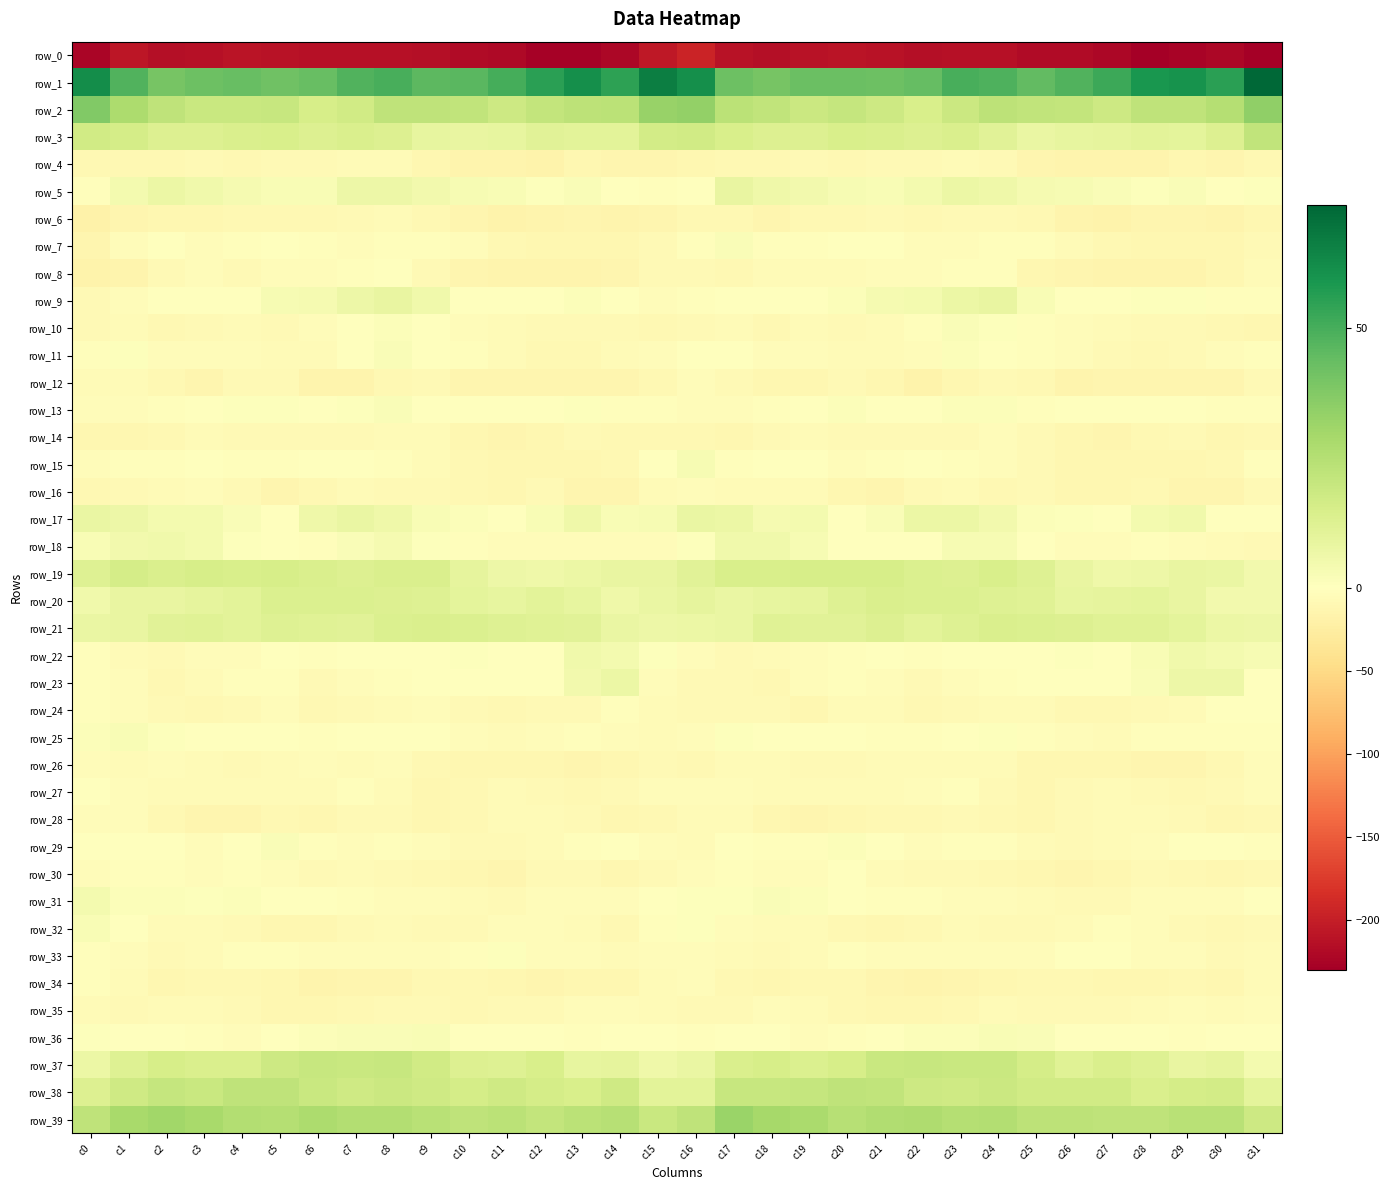

Reading right to left, transcribe all the data shown in this chart.

row_0: c31=-229.6	c30=-221.7	c29=-224.6	c28=-229.7	c27=-222.3	c26=-218.4	c25=-217.2	c24=-212.8	c23=-212.4	c22=-213.9	c21=-211.7	c20=-209.5	c19=-210.6	c18=-215.1	c17=-211.0	c16=-194.8	c15=-204.6	c14=-222.3	c13=-227.7	c12=-227.8	c11=-220.2	c10=-218.0	c9=-215.3	c8=-212.3	c7=-212.7	c6=-213.3	c5=-211.1	c4=-209.1	c3=-212.8	c2=-214.5	c1=-207.2	c0=-222.6
row_1: c31=73.7	c30=55.4	c29=60.0	c28=58.9	c27=51.9	c26=48.0	c25=44.5	c24=48.8	c23=49.8	c22=44.1	c21=42.5	c20=42.7	c19=43.2	c18=40.2	c17=42.3	c16=61.0	c15=66.2	c14=55.0	c13=61.6	c12=55.5	c11=50.4	c10=46.3	c9=45.8	c8=49.6	c7=48.2	c6=43.4	c5=42.0	c4=43.2	c3=42.2	c2=40.0	c1=48.0	c0=62.0
row_2: c31=34.0	c30=25.0	c29=22.3	c28=22.0	c27=18.1	c26=20.7	c25=21.5	c24=22.9	c23=18.9	c22=14.4	c21=18.1	c20=20.4	c19=18.7	c18=21.6	c17=23.3	c16=33.4	c15=32.4	c14=23.1	c13=22.5	c12=20.7	c11=18.2	c10=21.8	c9=22.1	c8=21.9	c7=16.9	c6=15.1	c5=19.7	c4=19.5	c3=19.4	c2=22.1	c1=27.6	c0=37.6
row_3: c31=21.4	c30=12.9	c29=10.2	c28=10.9	c27=9.6	c26=8.7	c25=8.0	c24=11.5	c23=14.0	c22=13.0	c21=14.1	c20=14.9	c19=13.1	c18=13.0	c17=14.4	c16=17.2	c15=16.7	c14=10.5	c13=10.5	c12=11.1	c11=9.1	c10=8.5	c9=8.9	c8=12.8	c7=13.9	c6=13.1	c5=14.9	c4=14.1	c3=13.1	c2=13.0	c1=16.0	c0=16.8
row_4: c31=-10.5	c30=-14.2	c29=-11.7	c28=-15.6	c27=-15.9	c26=-15.4	c25=-13.3	c24=-8.0	c23=-5.9	c22=-8.9	c21=-7.3	c20=-9.1	c19=-8.6	c18=-9.0	c17=-9.9	c16=-11.7	c15=-13.2	c14=-14.1	c13=-12.4	c12=-16.2	c11=-15.7	c10=-15.1	c9=-10.9	c8=-6.8	c7=-6.8	c6=-8.8	c5=-7.4	c4=-9.6	c3=-8.2	c2=-9.7	c1=-10.3	c0=-9.1
row_5: c31=1.0	c30=-1.3	c29=1.9	c28=0.8	c27=2.1	c26=3.1	c25=3.7	c24=6.0	c23=7.1	c22=4.1	c21=2.7	c20=3.2	c19=5.0	c18=5.9	c17=8.4	c16=0.0	c15=-2.9	c14=-0.7	c13=2.1	c12=1.0	c11=2.3	c10=3.2	c9=4.8	c8=6.7	c7=6.5	c6=2.9	c5=2.7	c4=3.9	c3=5.3	c2=7.1	c1=4.4	c0=-3.5
row_6: c31=-12.4	c30=-16.1	c29=-13.9	c28=-14.1	c27=-17.2	c26=-15.0	c25=-10.7	c24=-7.4	c23=-7.3	c22=-9.5	c21=-8.8	c20=-10.1	c19=-10.5	c18=-12.8	c17=-9.6	c16=-10.6	c15=-13.3	c14=-16.0	c13=-13.1	c12=-15.6	c11=-17.7	c10=-12.8	c9=-9.4	c8=-6.6	c7=-8.5	c6=-9.2	c5=-9.5	c4=-9.9	c3=-11.4	c2=-12.1	c1=-13.9	c0=-19.0
row_7: c31=-7.2	c30=-10.9	c29=-11.0	c28=-11.2	c27=-10.5	c26=-7.0	c25=-2.9	c24=-2.3	c23=-4.3	c22=-3.8	c21=0.4	c20=-1.5	c19=-3.5	c18=-2.5	c17=1.8	c16=-3.1	c15=-7.5	c14=-11.2	c13=-11.3	c12=-11.4	c11=-9.7	c10=-5.0	c9=-2.3	c8=-2.9	c7=-4.6	c6=-2.5	c5=0.5	c4=-2.4	c3=-3.7	c2=-0.5	c1=-4.3	c0=-12.9
row_8: c31=-6.8	c30=-12.5	c29=-15.0	c28=-15.0	c27=-15.1	c26=-14.2	c25=-10.8	c24=-2.5	c23=-2.2	c22=-4.6	c21=-4.5	c20=-6.7	c19=-6.2	c18=-6.3	c17=-9.9	c16=-7.5	c15=-7.4	c14=-14.0	c13=-15.1	c12=-15.5	c11=-14.6	c10=-13.7	c9=-7.3	c8=-1.3	c7=-3.3	c6=-4.7	c5=-5.0	c4=-7.3	c3=-5.2	c2=-8.2	c1=-14.9	c0=-16.4
row_9: c31=-3.5	c30=-2.4	c29=0.8	c28=0.8	c27=0.1	c26=-0.8	c25=2.6	c24=8.3	c23=7.4	c22=4.6	c21=3.9	c20=1.4	c19=-0.3	c18=-0.3	c17=-0.7	c16=-2.7	c15=-4.4	c14=-1.3	c13=1.5	c12=0.6	c11=-0.5	c10=-0.2	c9=5.6	c8=8.4	c7=6.5	c6=3.9	c5=3.4	c4=0.1	c3=-0.0	c2=-0.7	c1=-3.8	c0=-7.3
row_10: c31=-12.4	c30=-9.5	c29=-8.1	c28=-8.6	c27=-7.0	c26=-4.7	c25=-2.7	c24=0.7	c23=1.8	c22=-3.2	c21=-6.7	c20=-7.4	c19=-6.3	c18=-10.2	c17=-6.9	c16=-8.5	c15=-9.9	c14=-8.7	c13=-8.0	c12=-8.6	c11=-6.1	c10=-3.8	c9=-1.4	c8=1.6	c7=0.6	c6=-4.8	c5=-7.6	c4=-6.3	c3=-7.7	c2=-9.7	c1=-6.9	c0=-8.1
row_11: c31=-3.1	c30=-5.3	c29=-7.3	c28=-10.5	c27=-8.2	c26=-4.0	c25=-1.9	c24=0.1	c23=1.3	c22=-5.1	c21=-5.7	c20=-5.5	c19=-3.7	c18=-5.2	c17=-1.0	c16=-0.5	c15=-4.3	c14=-5.7	c13=-9.3	c12=-10.1	c11=-7.0	c10=-2.5	c9=-1.6	c8=1.8	c7=-1.0	c6=-5.9	c5=-5.6	c4=-4.6	c3=-3.8	c2=-5.0	c1=0.8	c0=-2.0
row_12: c31=-8.7	c30=-13.0	c29=-13.3	c28=-14.2	c27=-13.3	c26=-14.5	c25=-9.9	c24=-8.7	c23=-12.4	c22=-16.6	c21=-11.2	c20=-7.6	c19=-12.4	c18=-12.1	c17=-7.4	c16=-5.1	c15=-9.3	c14=-13.4	c13=-13.9	c12=-13.7	c11=-14.1	c10=-13.1	c9=-8.6	c8=-9.4	c7=-14.4	c6=-15.3	c5=-8.9	c4=-8.7	c3=-13.6	c2=-10.3	c1=-6.1	c0=-6.9
row_13: c31=-2.0	c30=-3.2	c29=0.1	c28=0.3	c27=-0.1	c26=-0.5	c25=-2.1	c24=1.5	c23=1.7	c22=-0.5	c21=-0.4	c20=1.4	c19=-0.6	c18=-2.5	c17=-3.8	c16=-3.6	c15=-2.2	c14=-2.0	c13=0.7	c12=-0.4	c11=-0.1	c10=-1.5	c9=-0.7	c8=2.2	c7=1.0	c6=-0.7	c5=0.6	c4=0.9	c3=-1.5	c2=-3.1	c1=-4.0	c0=-4.0
row_14: c31=-10.4	c30=-12.0	c29=-7.9	c28=-10.1	c27=-13.1	c26=-12.0	c25=-8.6	c24=-5.3	c23=-8.6	c22=-8.7	c21=-8.4	c20=-8.2	c19=-6.8	c18=-8.2	c17=-11.2	c16=-9.0	c15=-9.1	c14=-10.5	c13=-7.4	c12=-12.3	c11=-13.2	c10=-10.8	c9=-6.6	c8=-6.6	c7=-8.6	c6=-8.6	c5=-8.1	c4=-7.9	c3=-6.6	c2=-10.2	c1=-11.9	c0=-11.6
row_15: c31=-1.8	c30=-9.5	c29=-11.0	c28=-12.5	c27=-11.4	c26=-11.6	c25=-7.9	c24=-4.0	c23=-1.9	c22=-0.9	c21=-2.1	c20=-4.1	c19=-1.2	c18=-1.0	c17=-1.8	c16=2.9	c15=0.1	c14=-10.3	c13=-11.8	c12=-12.0	c11=-11.8	c10=-10.1	c9=-6.4	c8=-3.0	c7=-1.6	c6=-0.5	c5=-3.5	c4=-3.3	c3=-0.2	c2=-2.2	c1=-3.1	c0=-3.8
row_16: c31=-7.4	c30=-12.7	c29=-14.3	c28=-9.5	c27=-11.1	c26=-12.0	c25=-8.4	c24=-9.2	c23=-6.1	c22=-8.0	c21=-13.8	c20=-11.0	c19=-5.5	c18=-6.1	c17=-6.0	c16=-4.4	c15=-5.8	c14=-13.1	c13=-13.1	c12=-8.9	c11=-12.3	c10=-10.2	c9=-8.5	c8=-8.4	c7=-5.6	c6=-10.4	c5=-13.9	c4=-8.7	c3=-4.7	c2=-6.9	c1=-8.1	c0=-9.3
row_17: c31=-1.8	c30=-0.9	c29=5.4	c28=4.3	c27=0.3	c26=1.0	c25=1.5	c24=4.8	c23=6.9	c22=7.2	c21=1.7	c20=0.1	c19=4.2	c18=3.5	c17=7.4	c16=7.6	c15=3.4	c14=2.4	c13=6.0	c12=2.5	c11=0.1	c10=1.2	c9=2.6	c8=5.9	c7=7.5	c6=6.1	c5=-0.2	c4=1.8	c3=4.2	c2=4.3	c1=6.8	c0=7.5
row_18: c31=-7.4	c30=-6.2	c29=-4.9	c28=-3.5	c27=-4.0	c26=-3.9	c25=-1.3	c24=3.2	c23=3.3	c22=-1.2	c21=-1.4	c20=0.3	c19=2.9	c18=5.6	c17=5.7	c16=1.0	c15=-3.6	c14=-5.1	c13=-4.3	c12=-3.8	c11=-4.3	c10=-3.2	c9=0.7	c8=3.7	c7=2.0	c6=-2.0	c5=-0.6	c4=0.8	c3=4.5	c2=5.6	c1=5.1	c0=2.6
row_19: c31=4.6	c30=7.9	c29=8.1	c28=6.4	c27=6.0	c26=8.3	c25=12.2	c24=14.9	c23=12.9	c22=13.3	c21=15.1	c20=15.0	c19=15.2	c18=14.6	c17=14.8	c16=11.4	c15=8.3	c14=8.6	c13=7.4	c12=5.8	c11=6.7	c10=9.5	c9=14.1	c8=14.0	c7=12.9	c6=14.0	c5=15.5	c4=14.6	c3=15.3	c2=14.2	c1=15.7	c0=12.6
row_20: c31=5.0	c30=4.9	c29=8.3	c28=9.9	c27=9.6	c26=9.1	c25=11.9	c24=12.7	c23=13.3	c22=13.4	c21=14.1	c20=12.1	c19=9.5	c18=8.9	c17=8.0	c16=9.5	c15=7.6	c14=6.2	c13=8.8	c12=10.5	c11=8.7	c10=10.2	c9=12.6	c8=12.7	c7=13.6	c6=13.7	c5=13.6	c4=10.9	c3=9.3	c2=8.5	c1=8.6	c0=5.6
row_21: c31=6.6	c30=7.0	c29=10.2	c28=12.1	c27=11.6	c26=13.2	c25=13.7	c24=14.3	c23=12.1	c22=10.5	c21=13.2	c20=11.0	c19=11.0	c18=12.0	c17=7.9	c16=7.0	c15=6.4	c14=8.0	c13=11.3	c12=11.7	c11=12.2	c10=13.5	c9=14.1	c8=13.8	c7=11.0	c6=11.8	c5=12.5	c4=10.8	c3=11.6	c2=11.1	c1=8.3	c0=8.0
row_22: c31=3.2	c30=4.4	c29=5.7	c28=2.4	c27=-1.4	c26=0.9	c25=0.2	c24=-1.1	c23=-1.0	c22=-2.3	c21=-0.8	c20=-3.0	c19=-5.0	c18=-6.7	c17=-8.8	c16=-4.8	c15=1.1	c14=4.6	c13=5.6	c12=-0.2	c11=-0.4	c10=1.0	c9=-0.2	c8=-1.2	c7=-1.2	c6=-2.2	c5=-1.0	c4=-4.2	c3=-5.2	c2=-7.5	c1=-5.9	c0=-2.5
row_23: c31=0.2	c30=6.4	c29=6.7	c28=1.8	c27=-1.7	c26=-1.1	c25=-1.8	c24=-2.4	c23=-3.9	c22=-7.9	c21=-3.7	c20=-2.1	c19=-5.2	c18=-9.4	c17=-8.7	c16=-7.6	c15=-3.9	c14=7.2	c13=4.9	c12=0.3	c11=-1.7	c10=-1.3	c9=-1.7	c8=-2.9	c7=-5.3	c6=-7.4	c5=-2.1	c4=-3.4	c3=-6.6	c2=-9.6	c1=-4.3	c0=-3.0
row_24: c31=-1.5	c30=-0.6	c29=-6.6	c28=-8.5	c27=-9.7	c26=-9.8	c25=-6.1	c24=-5.7	c23=-8.3	c22=-9.7	c21=-6.4	c20=-6.1	c19=-10.8	c18=-7.9	c17=-8.1	c16=-8.0	c15=-5.6	c14=-2.7	c13=-7.9	c12=-8.6	c11=-10.3	c10=-8.8	c9=-4.7	c8=-7.0	c7=-8.7	c6=-9.1	c5=-5.1	c4=-8.3	c3=-10.4	c2=-7.2	c1=-5.0	c0=-2.7
row_25: c31=-2.8	c30=-3.4	c29=-2.8	c28=-3.4	c27=-6.0	c26=-4.7	c25=-2.6	c24=0.8	c23=-1.1	c22=-2.3	c21=-2.1	c20=-0.9	c19=-1.5	c18=-0.2	c17=1.0	c16=-4.4	c15=-6.3	c14=-3.8	c13=-2.1	c12=-5.0	c11=-5.7	c10=-4.3	c9=-0.6	c8=0.2	c7=-1.6	c6=-2.5	c5=-1.5	c4=-0.9	c3=-1.4	c2=0.7	c1=2.5	c0=1.3
row_26: c31=-4.2	c30=-10.2	c29=-12.6	c28=-12.7	c27=-11.9	c26=-11.6	c25=-11.5	c24=-5.6	c23=-5.9	c22=-5.5	c21=-5.7	c20=-8.5	c19=-7.5	c18=-5.7	c17=-5.7	c16=-9.4	c15=-8.0	c14=-11.1	c13=-13.4	c12=-12.4	c11=-11.6	c10=-12.0	c9=-9.3	c8=-5.3	c7=-6.2	c6=-4.7	c5=-7.2	c4=-8.5	c3=-6.9	c2=-5.2	c1=-5.8	c0=-4.9
row_27: c31=-3.6	c30=-7.8	c29=-9.2	c28=-8.5	c27=-6.7	c26=-7.7	c25=-11.6	c24=-8.7	c23=-2.9	c22=-5.2	c21=-5.6	c20=-6.0	c19=-6.0	c18=-6.5	c17=-5.0	c16=-3.7	c15=-5.1	c14=-8.5	c13=-9.4	c12=-7.8	c11=-6.5	c10=-9.1	c9=-11.6	c8=-6.1	c7=-3.2	c6=-5.7	c5=-5.5	c4=-6.2	c3=-6.0	c2=-6.1	c1=-3.9	c0=-1.1
row_28: c31=-10.2	c30=-11.6	c29=-8.7	c28=-6.7	c27=-6.1	c26=-8.0	c25=-11.6	c24=-9.5	c23=-7.6	c22=-10.6	c21=-10.1	c20=-12.3	c19=-13.3	c18=-11.1	c17=-6.1	c16=-5.8	c15=-9.4	c14=-10.9	c13=-7.2	c12=-6.6	c11=-6.0	c10=-9.9	c9=-11.1	c8=-8.3	c7=-8.5	c6=-10.8	c5=-9.9	c4=-13.6	c3=-12.6	c2=-9.1	c1=-5.2	c0=-3.6
row_29: c31=-2.0	c30=-0.2	c29=-1.1	c28=-4.1	c27=-7.0	c26=-7.4	c25=-7.0	c24=-2.8	c23=-3.0	c22=-5.0	c21=-0.0	c20=1.5	c19=-3.4	c18=-2.7	c17=-0.9	c16=-5.5	c15=-4.0	c14=0.6	c13=-2.1	c12=-5.4	c11=-7.3	c10=-7.8	c9=-5.3	c8=-2.1	c7=-4.4	c6=-3.4	c5=1.9	c4=-0.5	c3=-3.7	c2=-1.4	c1=-1.2	c0=-1.0
row_30: c31=-9.6	c30=-11.6	c29=-10.0	c28=-7.7	c27=-11.7	c26=-13.3	c25=-11.0	c24=-9.0	c23=-7.2	c22=-7.8	c21=-5.7	c20=-1.6	c19=-3.7	c18=-3.9	c17=-3.1	c16=-5.2	c15=-8.2	c14=-11.1	c13=-8.8	c12=-8.3	c11=-13.3	c10=-12.4	c9=-10.1	c8=-8.4	c7=-7.0	c6=-7.6	c5=-3.6	c4=-2.1	c3=-4.2	c2=-3.5	c1=-3.1	c0=-3.6
row_31: c31=-1.1	c30=-5.1	c29=-4.3	c28=-4.4	c27=-8.0	c26=-7.7	c25=-5.9	c24=-4.5	c23=-3.8	c22=-2.1	c21=-1.8	c20=0.4	c19=1.5	c18=1.9	c17=0.8	c16=1.0	c15=-0.2	c14=-5.0	c13=-4.0	c12=-5.2	c11=-9.0	c10=-6.7	c9=-5.3	c8=-4.3	c7=-3.1	c6=-1.6	c5=-1.6	c4=1.6	c3=1.1	c2=1.6	c1=1.7	c0=4.4
row_32: c31=-7.4	c30=-10.1	c29=-7.7	c28=-4.0	c27=-3.5	c26=-6.5	c25=-8.1	c24=-7.5	c23=-6.8	c22=-9.9	c21=-11.4	c20=-9.8	c19=-7.1	c18=-6.1	c17=-3.9	c16=0.8	c15=-2.3	c14=-9.4	c13=-6.0	c12=-3.6	c11=-4.0	c10=-7.8	c9=-7.9	c8=-7.0	c7=-7.4	c6=-11.0	c5=-11.0	c4=-8.5	c3=-6.7	c2=-5.9	c1=-0.5	c0=2.8
row_33: c31=-5.8	c30=-7.9	c29=-4.7	c28=-4.9	c27=-1.2	c26=-0.6	c25=-5.2	c24=-4.4	c23=-4.0	c22=-4.8	c21=-4.5	c20=-2.2	c19=-5.8	c18=-7.8	c17=-6.7	c16=-4.8	c15=-4.9	c14=-6.4	c13=-4.4	c12=-4.8	c11=0.8	c10=-3.0	c9=-5.3	c8=-3.7	c7=-4.5	c6=-4.7	c5=-3.6	c4=-2.9	c3=-7.2	c2=-7.6	c1=-3.7	c0=-1.9
row_34: c31=-5.6	c30=-11.8	c29=-10.4	c28=-12.0	c27=-11.9	c26=-10.3	c25=-9.8	c24=-11.3	c23=-13.0	c22=-14.5	c21=-12.8	c20=-9.3	c19=-9.7	c18=-11.8	c17=-10.3	c16=-4.7	c15=-6.0	c14=-11.0	c13=-10.8	c12=-12.8	c11=-11.1	c10=-10.0	c9=-9.8	c8=-12.6	c7=-13.0	c6=-14.6	c5=-11.4	c4=-9.1	c3=-10.5	c2=-11.7	c1=-7.1	c0=-1.9
row_35: c31=-3.7	c30=-5.8	c29=-4.3	c28=-6.5	c27=-7.6	c26=-8.7	c25=-8.5	c24=-6.9	c23=-9.3	c22=-12.5	c21=-11.4	c20=-10.0	c19=-6.4	c18=-5.0	c17=-8.0	c16=-7.5	c15=-5.8	c14=-4.9	c13=-4.7	c12=-7.8	c11=-7.5	c10=-9.2	c9=-7.4	c8=-7.6	c7=-10.6	c6=-12.1	c5=-11.2	c4=-8.5	c3=-5.7	c2=-5.6	c1=-7.8	c0=-5.6
row_36: c31=-1.5	c30=-1.0	c29=-2.2	c28=-1.7	c27=-0.9	c26=-0.9	c25=2.1	c24=2.5	c23=1.6	c22=1.6	c21=-0.0	c20=-3.6	c19=-3.9	c18=-0.0	c17=-0.3	c16=-2.2	c15=-1.5	c14=-1.4	c13=-2.3	c12=-1.3	c11=-1.3	c10=0.2	c9=2.6	c8=2.2	c7=1.8	c6=1.3	c5=-1.4	c4=-4.1	c3=-2.8	c2=0.3	c1=-0.1	c0=0.7
row_37: c31=4.6	c30=9.3	c29=8.3	c28=12.2	c27=13.8	c26=12.0	c25=15.6	c24=19.0	c23=19.2	c22=19.7	c21=19.1	c20=15.3	c19=13.5	c18=15.3	c17=14.4	c16=8.0	c15=5.9	c14=9.5	c13=8.7	c12=14.4	c11=12.4	c10=12.9	c9=17.2	c8=19.7	c7=19.0	c6=19.8	c5=18.0	c4=14.1	c3=13.9	c2=15.4	c1=12.4	c0=7.3
row_38: c31=10.2	c30=16.6	c29=15.9	c28=14.3	c27=17.2	c26=16.8	c25=16.8	c24=18.7	c23=17.8	c22=18.3	c21=21.4	c20=22.3	c19=20.4	c18=19.7	c17=20.1	c16=10.5	c15=10.8	c14=17.6	c13=14.6	c12=15.5	c11=17.6	c10=16.0	c9=17.7	c8=18.8	c7=17.6	c6=19.3	c5=22.2	c4=21.9	c3=19.4	c2=20.4	c1=17.4	c0=12.7
row_39: c31=17.9	c30=24.2	c29=23.7	c28=21.9	c27=22.1	c26=22.9	c25=22.6	c24=25.5	c23=25.3	c22=27.0	c21=26.1	c20=24.3	c19=27.7	c18=29.3	c17=31.7	c16=21.9	c15=19.1	c14=24.6	c13=23.3	c12=20.8	c11=23.3	c10=22.1	c9=23.8	c8=25.6	c7=25.7	c6=27.2	c5=24.9	c4=25.4	c3=28.5	c2=30.4	c1=28.7	c0=21.9